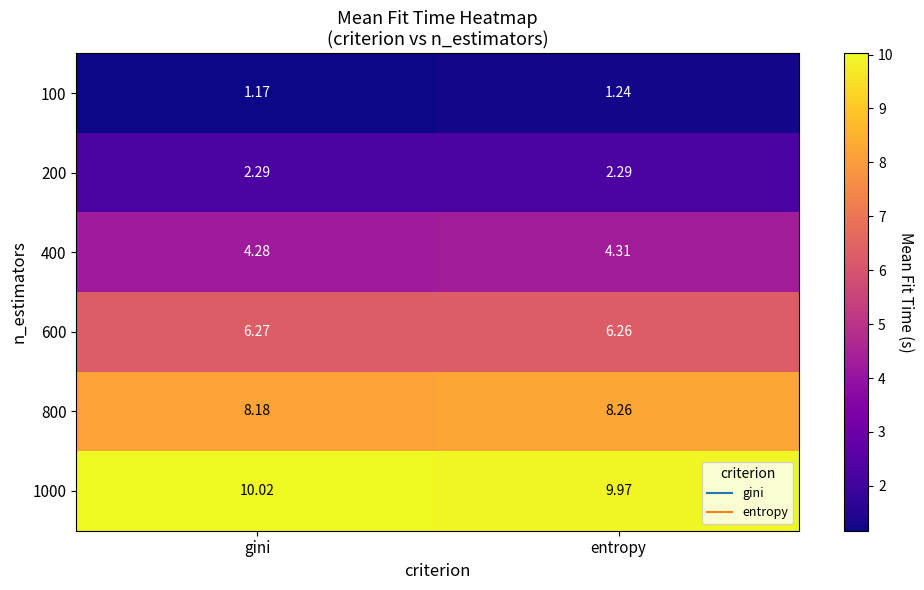

At which category does the chart reach its peak across all series?

gini